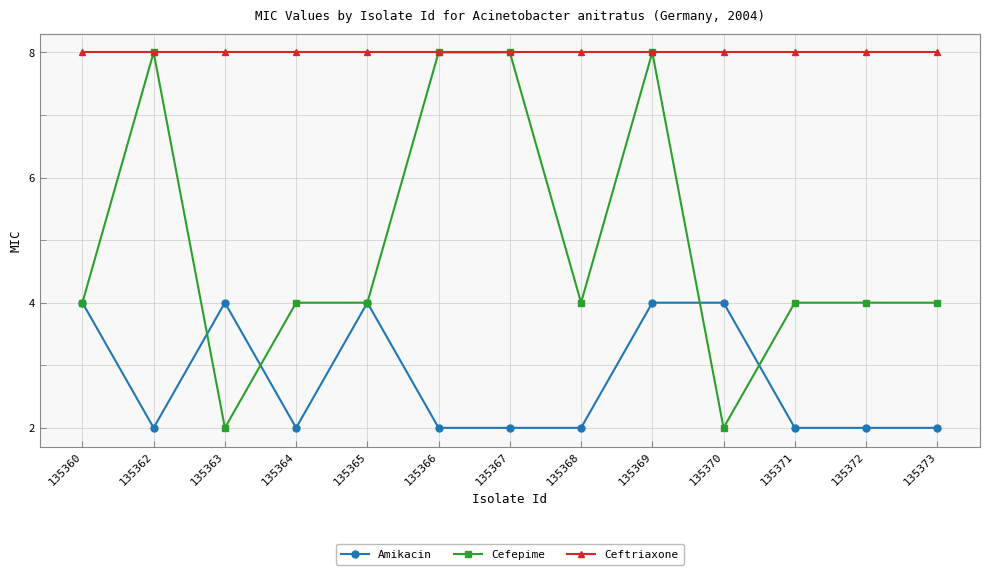

Is it true that Cefepime equals 4 at 135371?

True